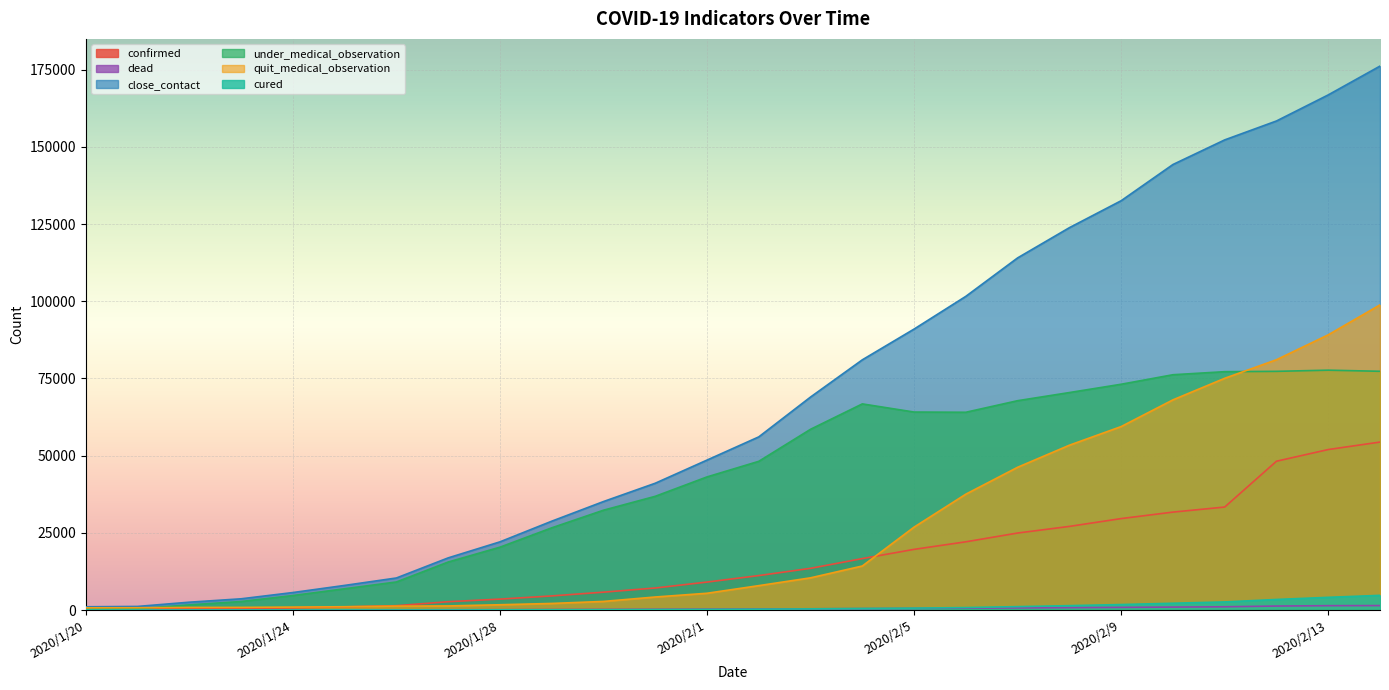

True or false: confirmed and dead intersect in this chart.

False